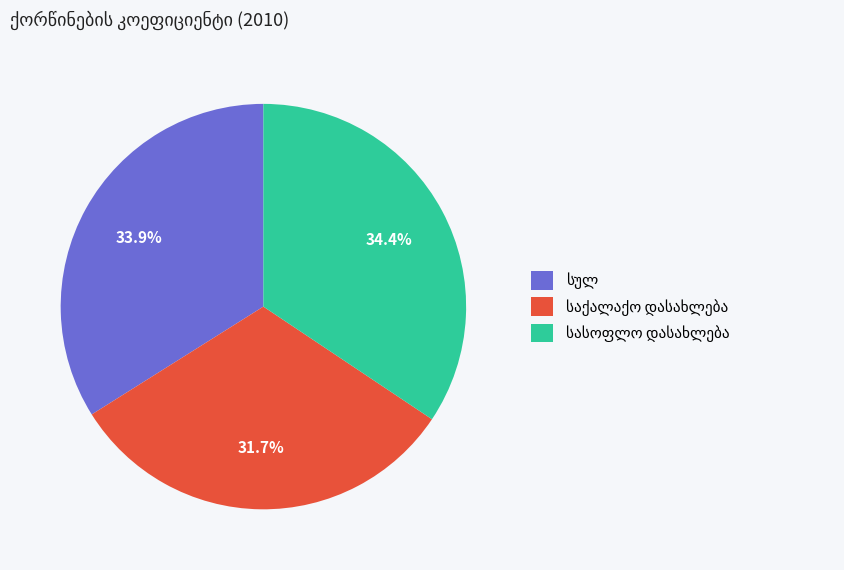

Does any single category account for the majority?

No